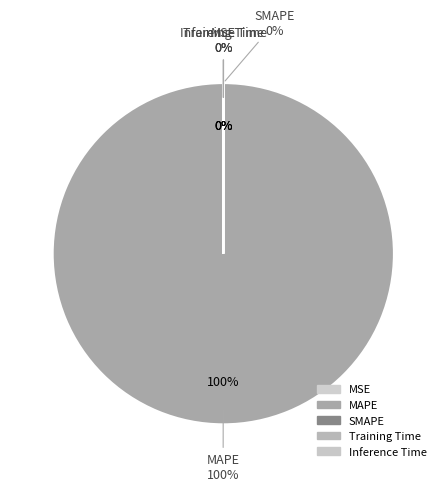

The Training Time slice represents 0% of the pie. True or false?

True